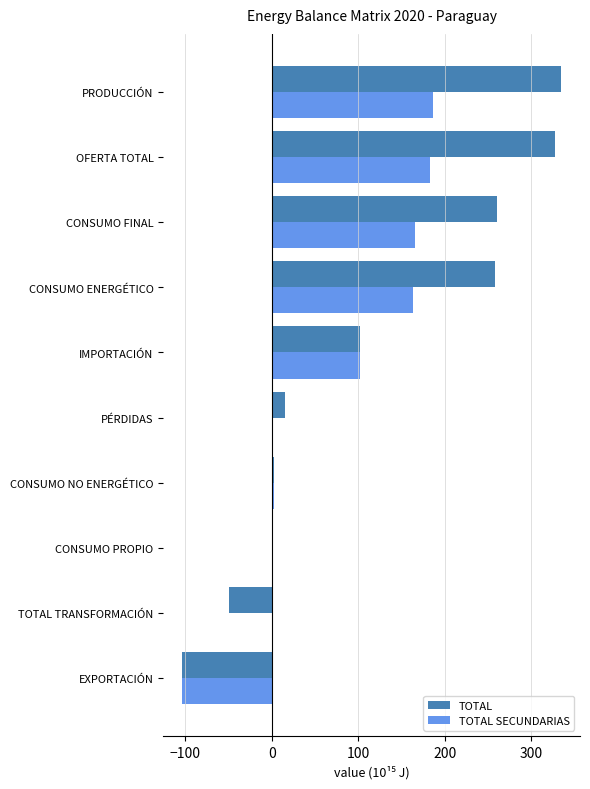

What is the sum of all TOTAL SECUNDARIAS values?

697.6